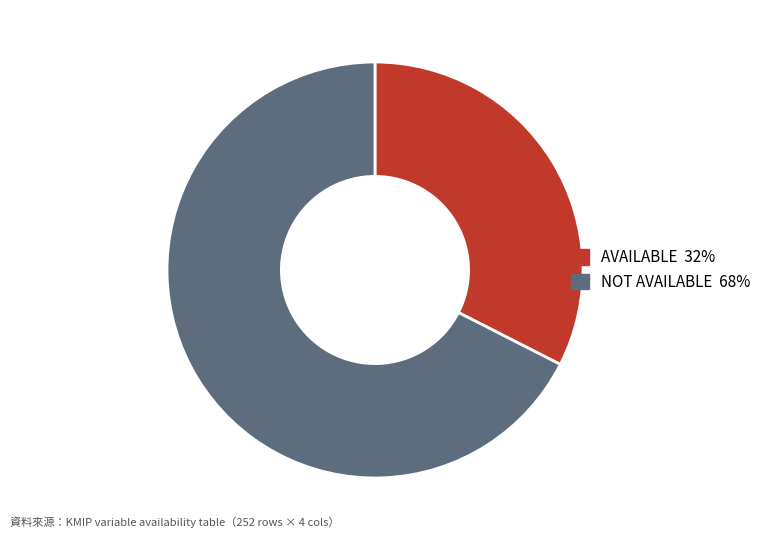

Does any single category account for the majority?

Yes